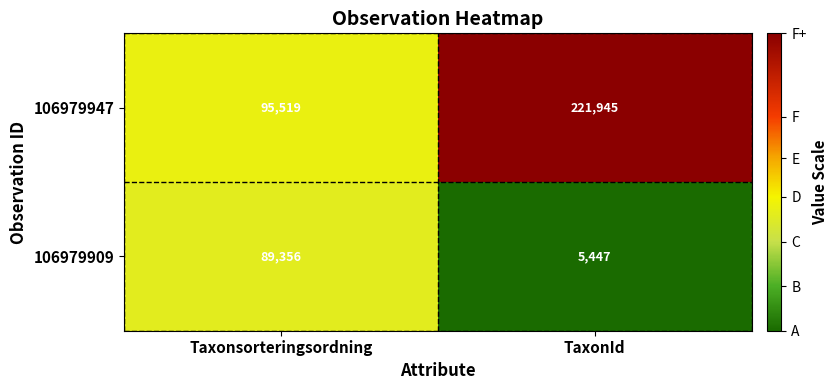

Which series has the widest spread of values?

106979947